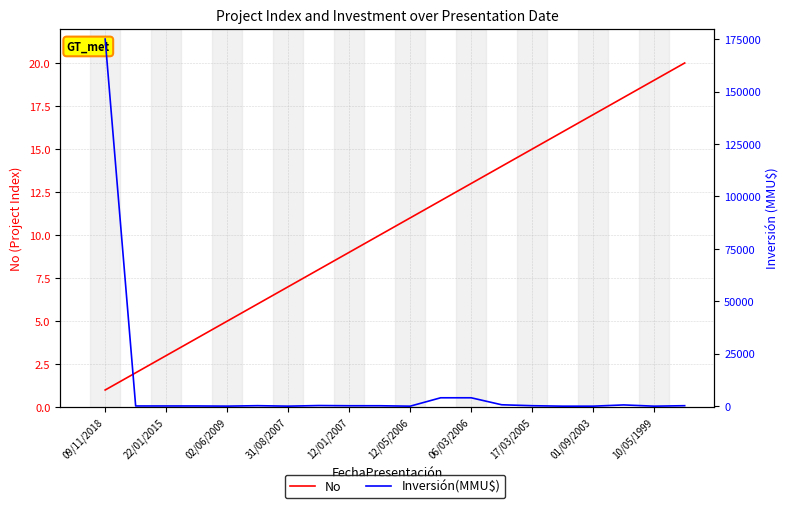

What is the greatest value displayed?

175000